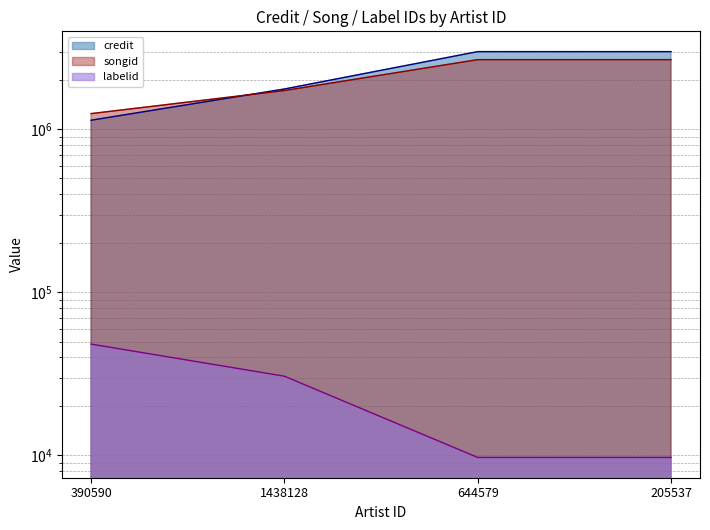

Reading left to right, transcribe all the data shown in this chart.

credit: 1137706	1768398	2997946	2997946
songid: 1249369	1730232	2677320	2677320
labelid: 48215	30636	9728	9728